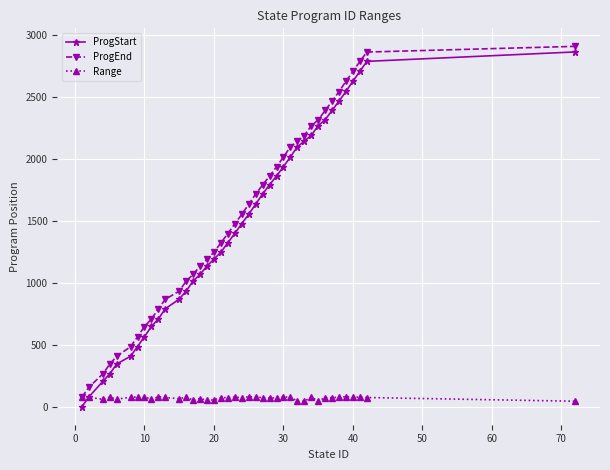

What is the highest value of the Range series?

82